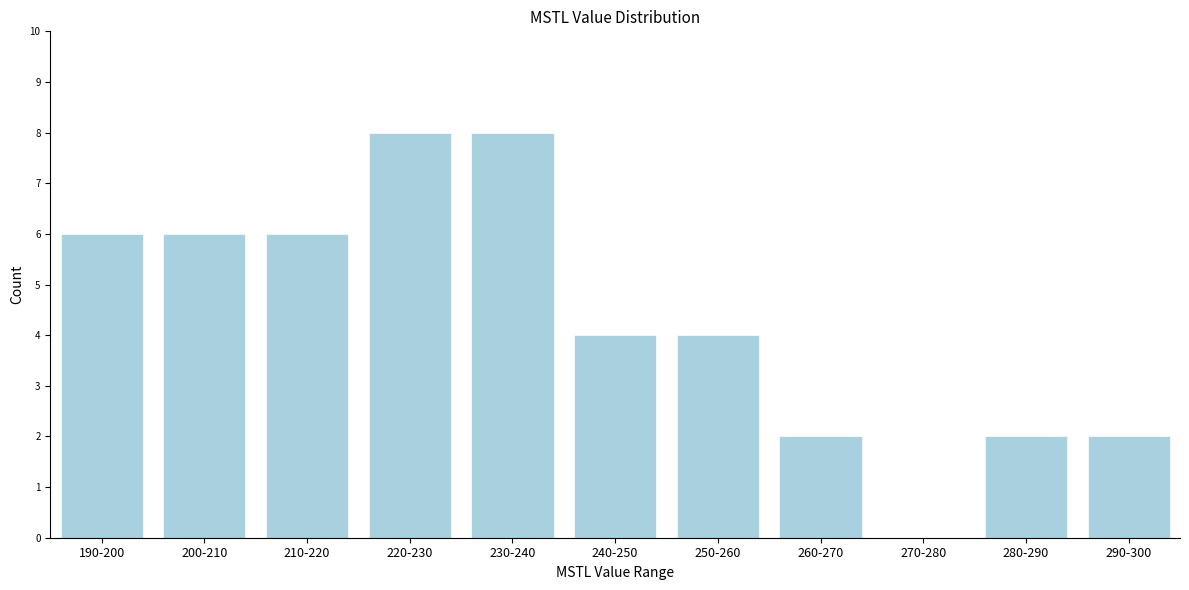

Reading left to right, what are all the values shown in this chart?

190-200=6	200-210=6	210-220=6	220-230=8	230-240=8	240-250=4	250-260=4	260-270=2	270-280=0	280-290=2	290-300=2